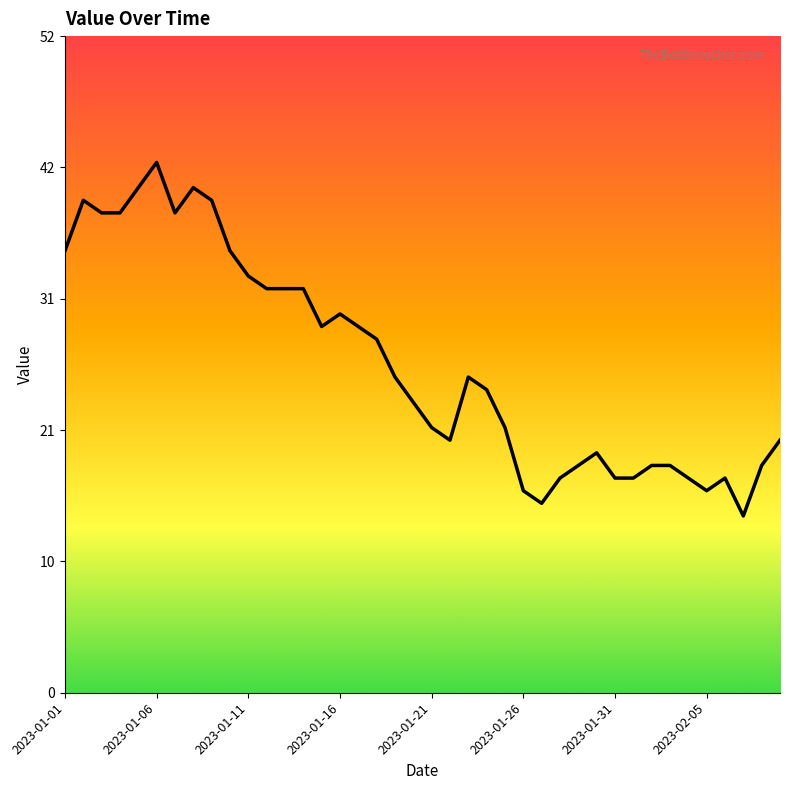

What is the greatest value displayed?

42